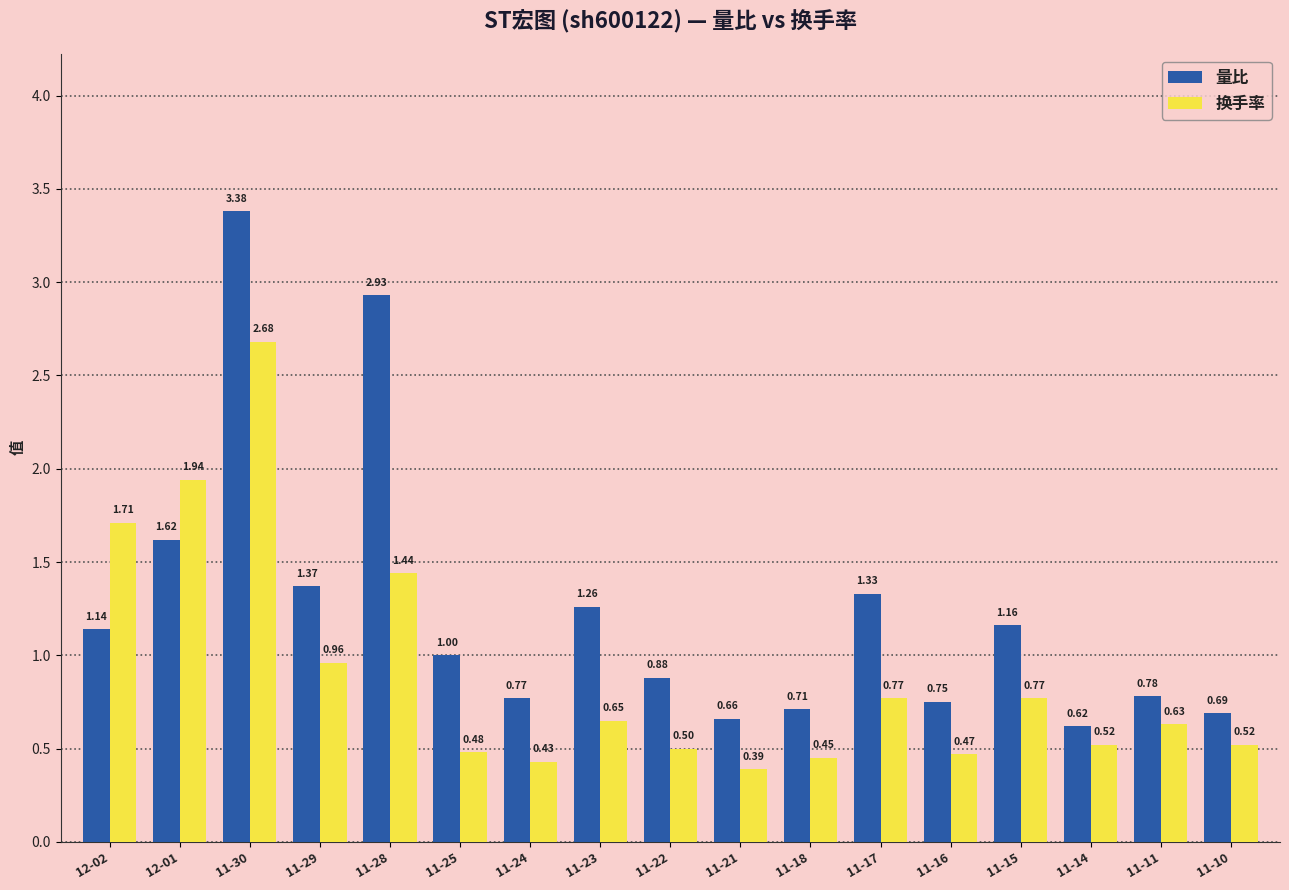

Which series has the largest total across all categories?

量比